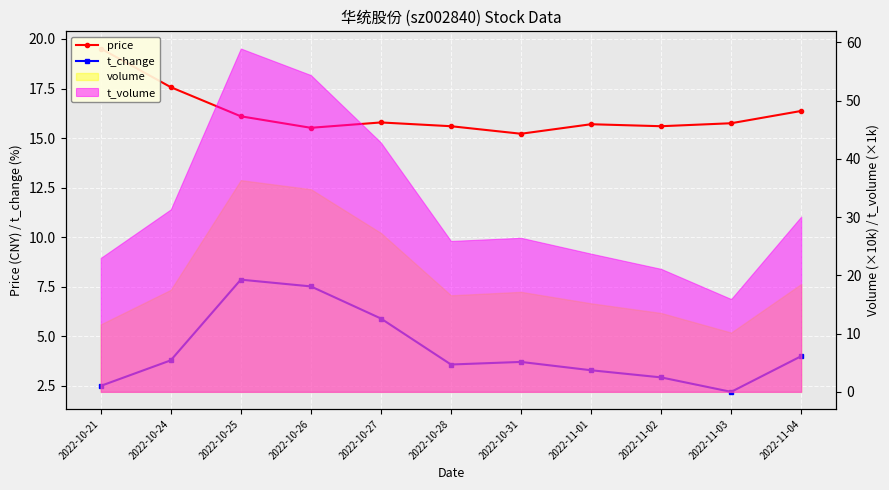

Which category has the highest value in the t_change series?

2022-10-25